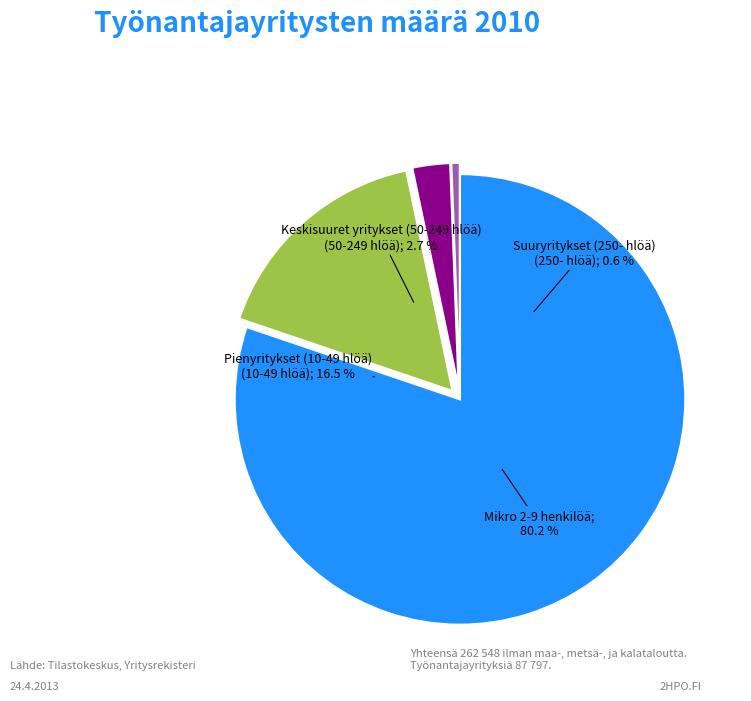

How many slices are in this pie chart?

4